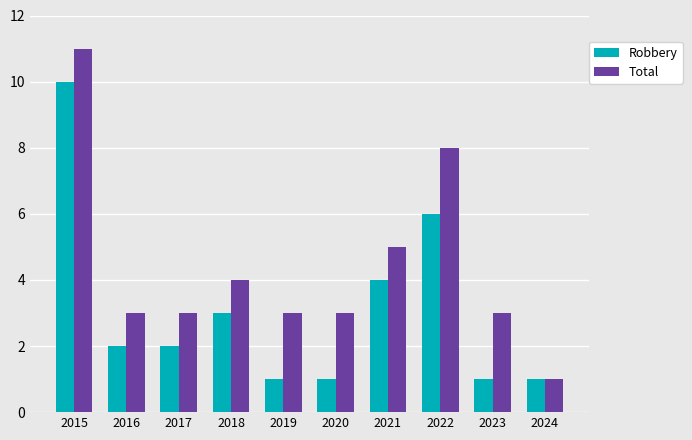

List the series in order of their peak value, lowest first.

Robbery, Total